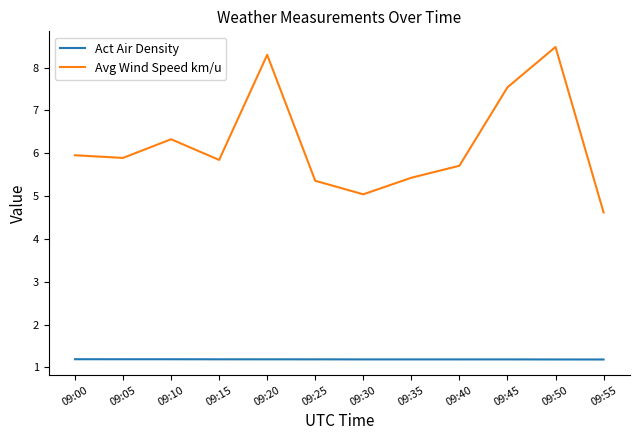

What is the sum of all Act Air Density values?

14.3